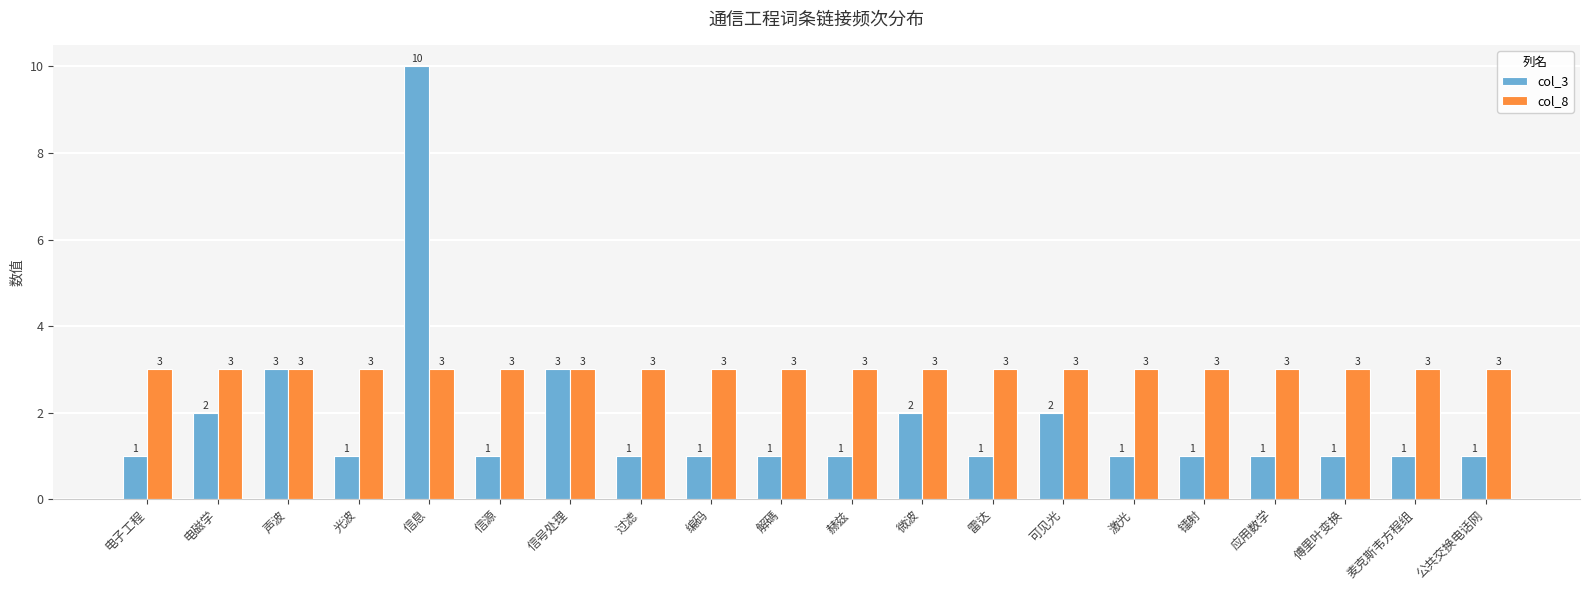

At 光波, list the series in order from smallest to largest.

col_3, col_8